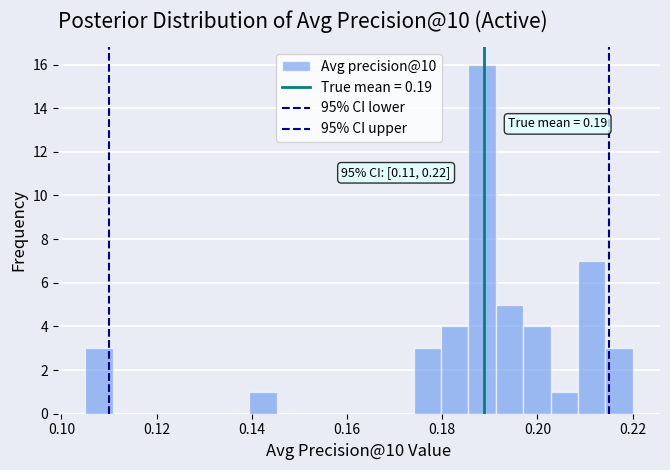

Read against the x-axis, roughly where is the centre of the tallest bar?

0.188